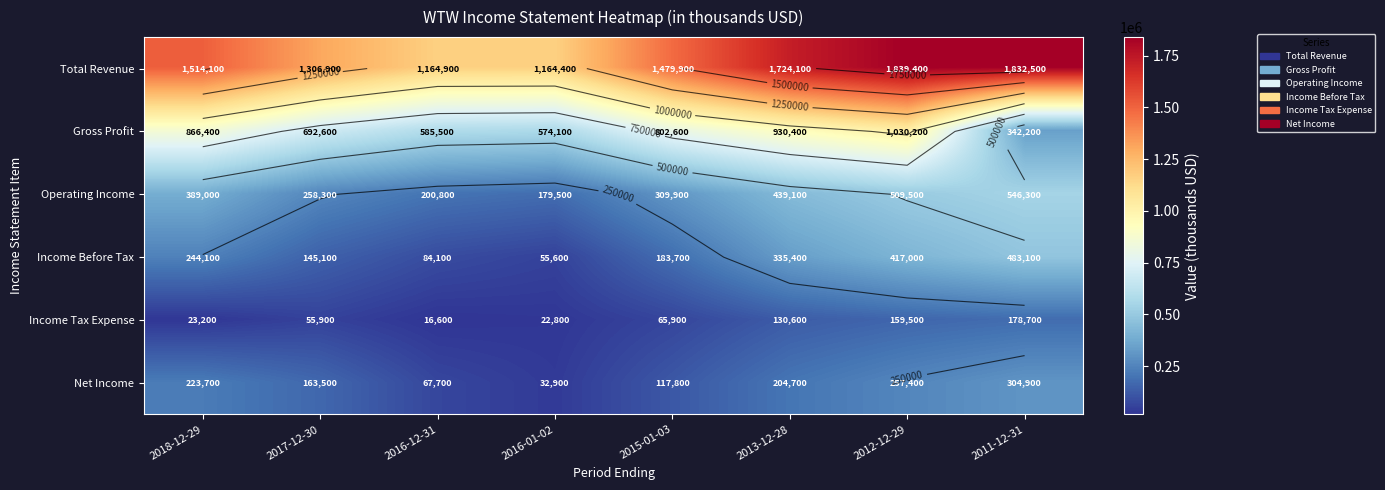

At which label is Gross Profit closest to 686200?

2017-12-30